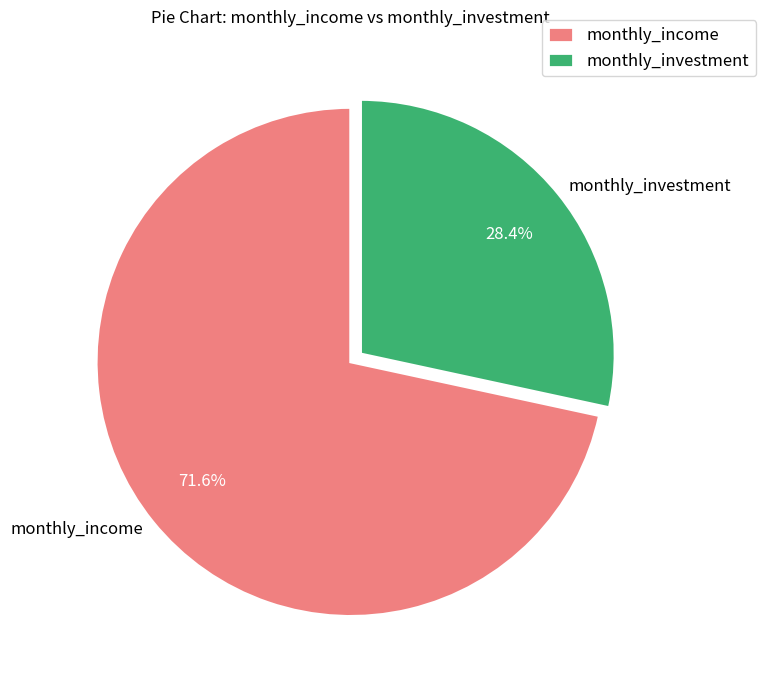

To the nearest percent, what is the combined percentage of monthly_income and monthly_investment?

100%